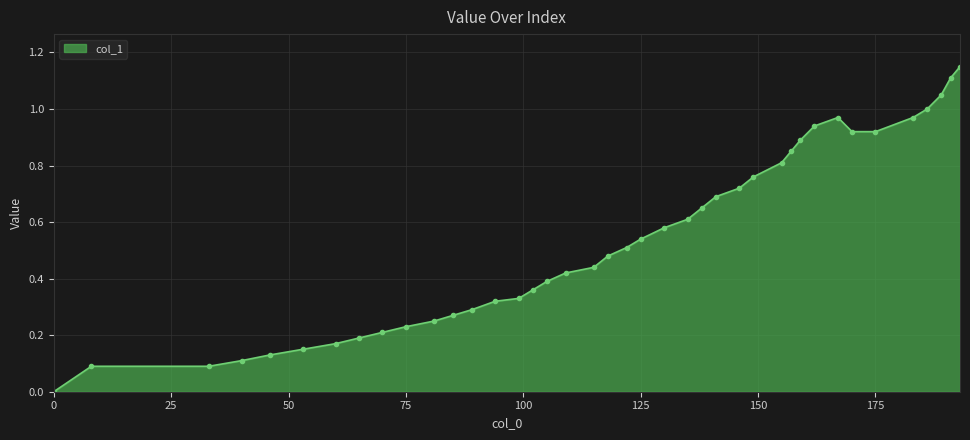

Rank the categories by value from lowest to highest.

0, 8, 33, 40, 46, 53, 60, 65, 70, 75, 81, 85, 89, 94, 99, 102, 105, 109, 115, 118, 122, 125, 130, 135, 138, 141, 146, 149, 155, 157, 159, 170, 175, 162, 167, 183, 186, 189, 191, 193